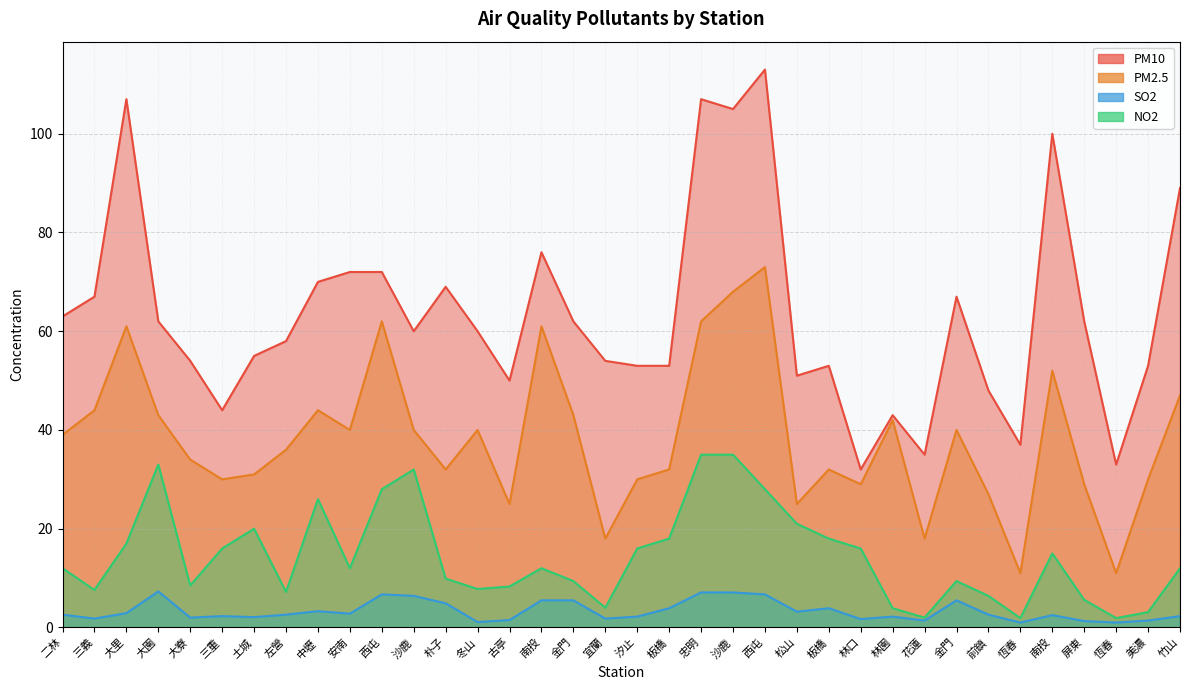

True or false: PM2.5 and SO2 cross at least once.

False